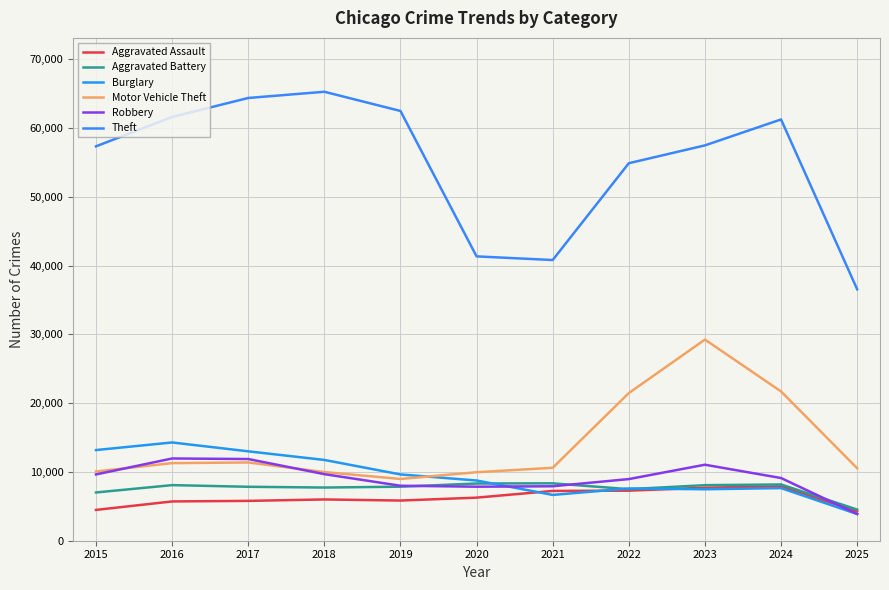

How many distinct data groups are displayed?

6